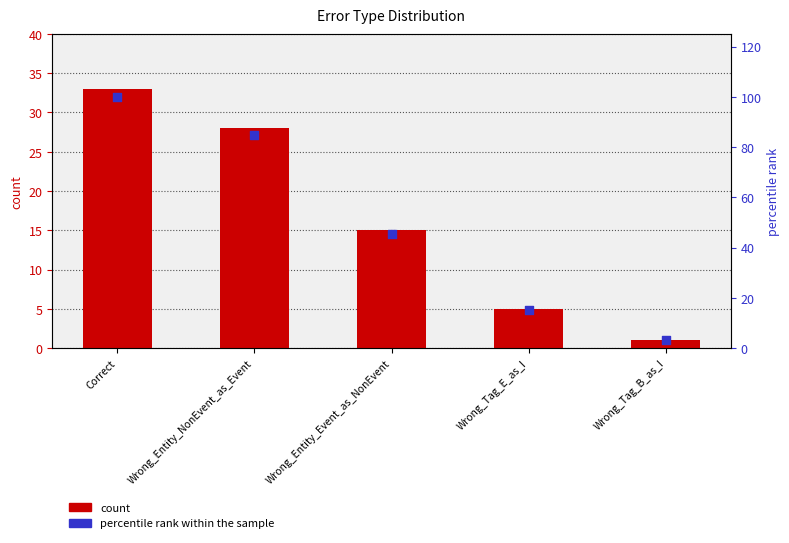

At how many categories does at least one series exceed 49?

2